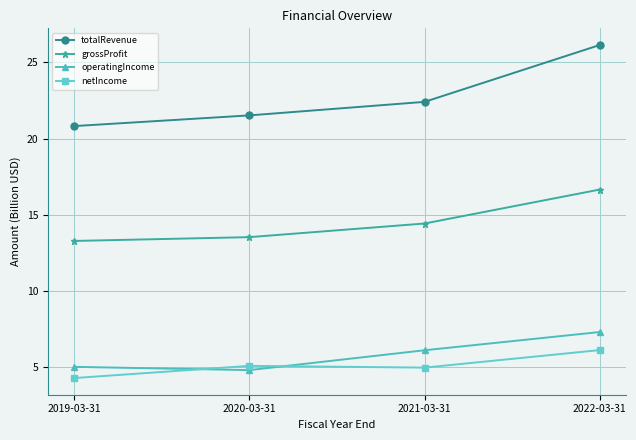

Is it true that operatingIncome equals 11.9 at 2022-03-31?

False